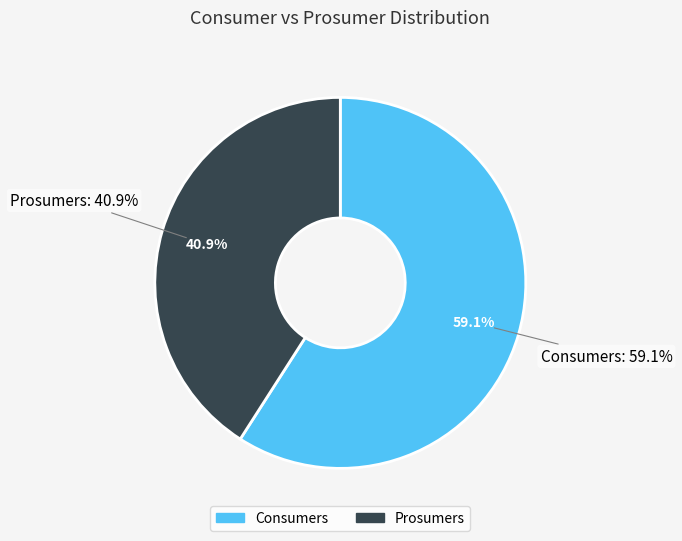

Between Consumers and Prosumers, which is larger?

Consumers